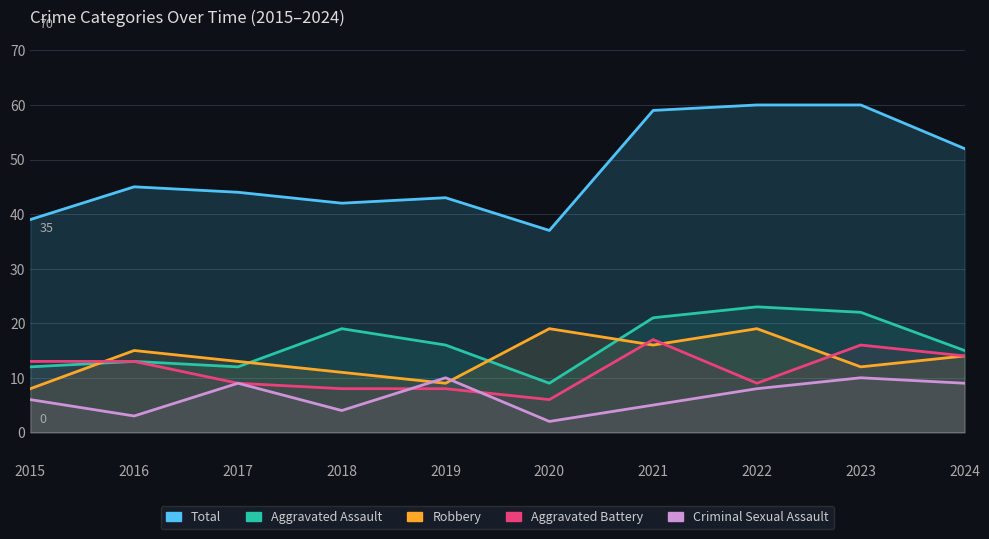

Count the number of categories in the chart.

10